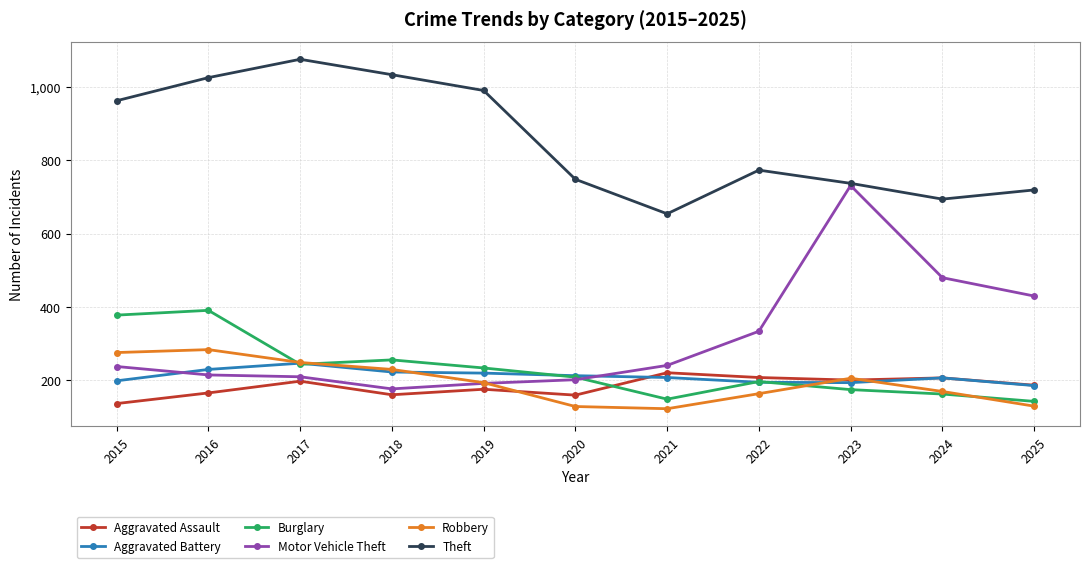

What is the difference between the highest and lowest values at 2017?

877